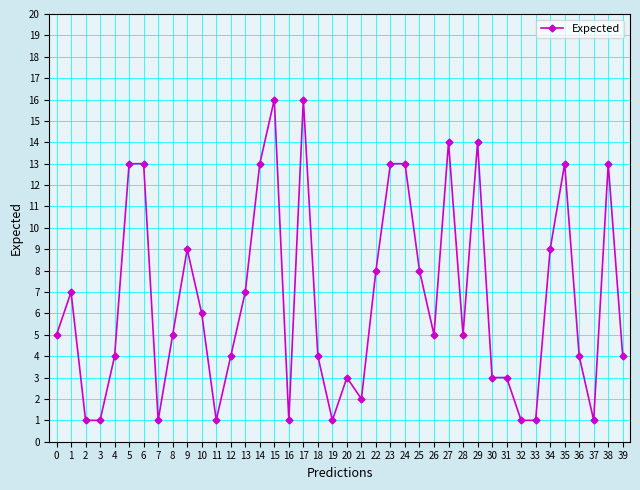

At which category does the data reach its first local peak?

1